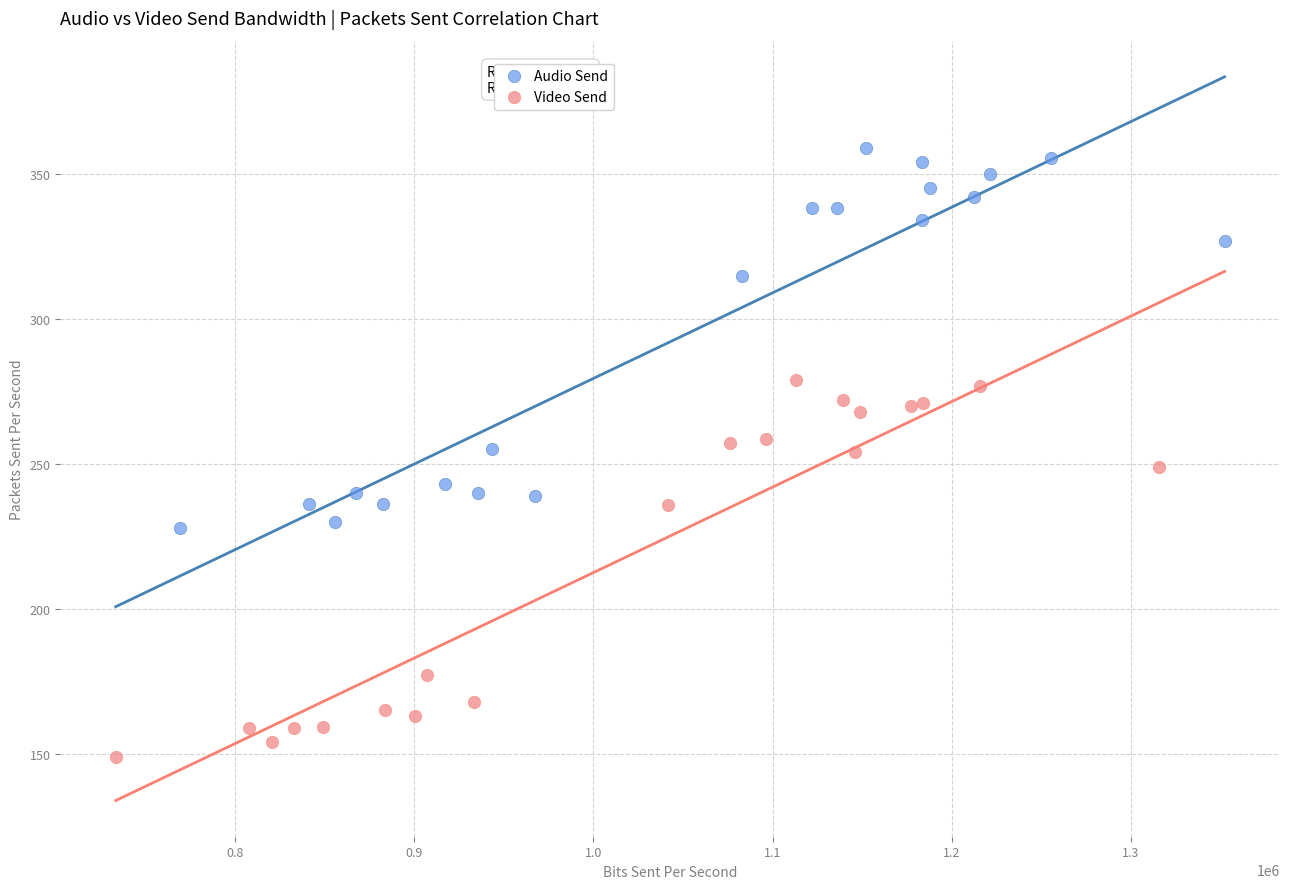

Which series reaches the maximum Y coordinate?

Audio Send